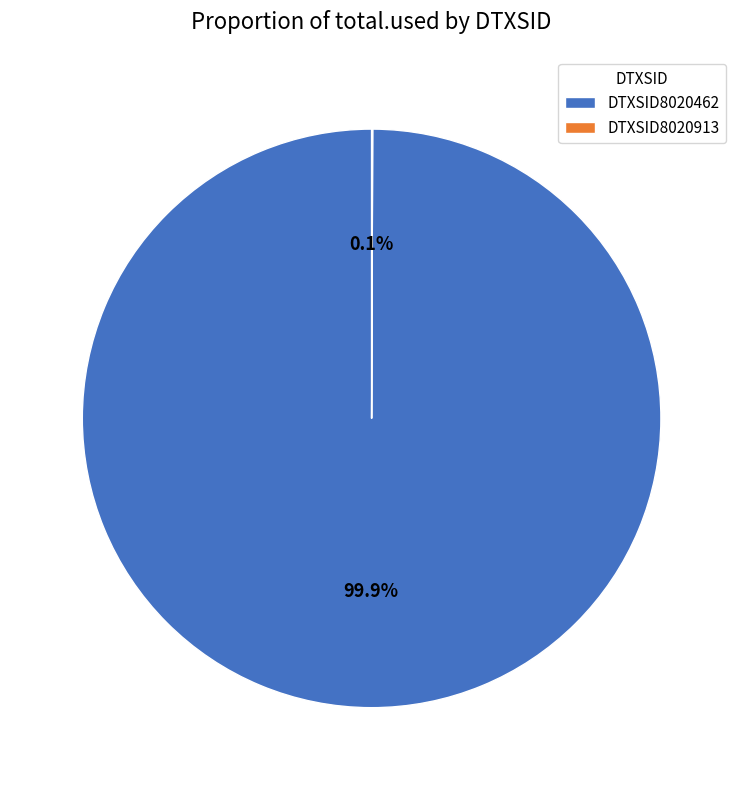

True or false: DTXSID8020462 accounts for 100% of the total.

True